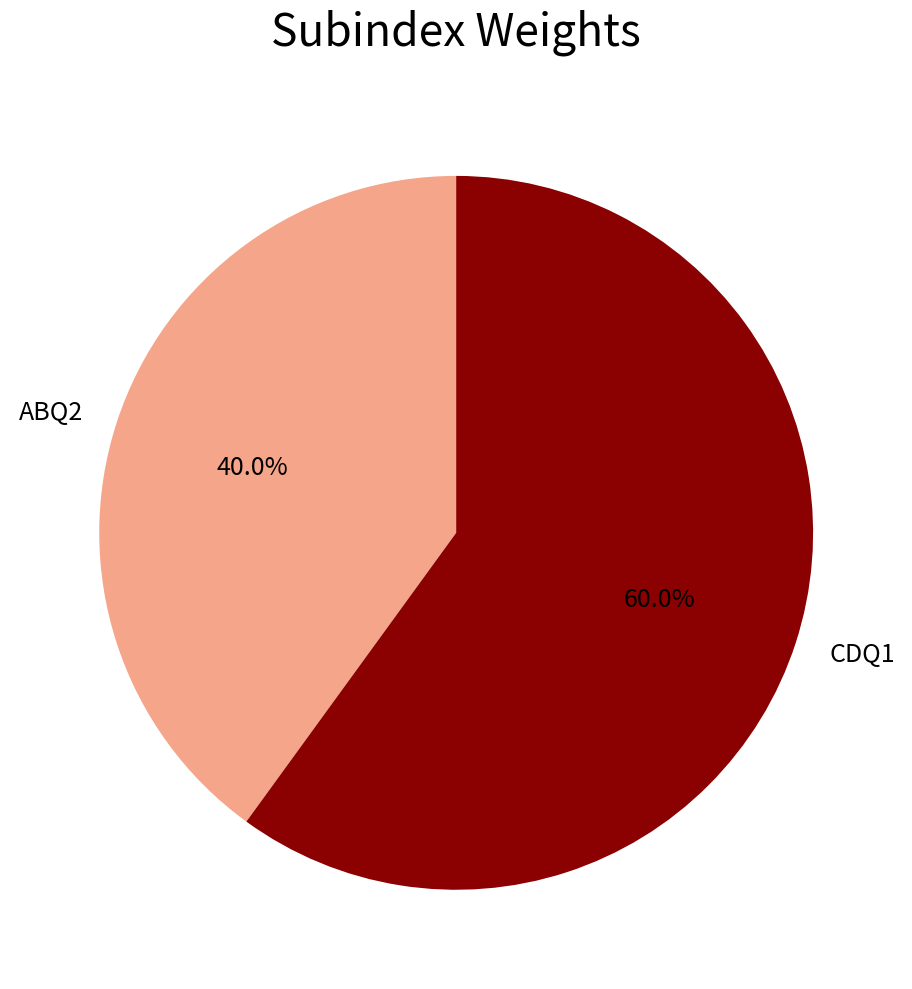

Which category accounts for the majority?

CDQ1